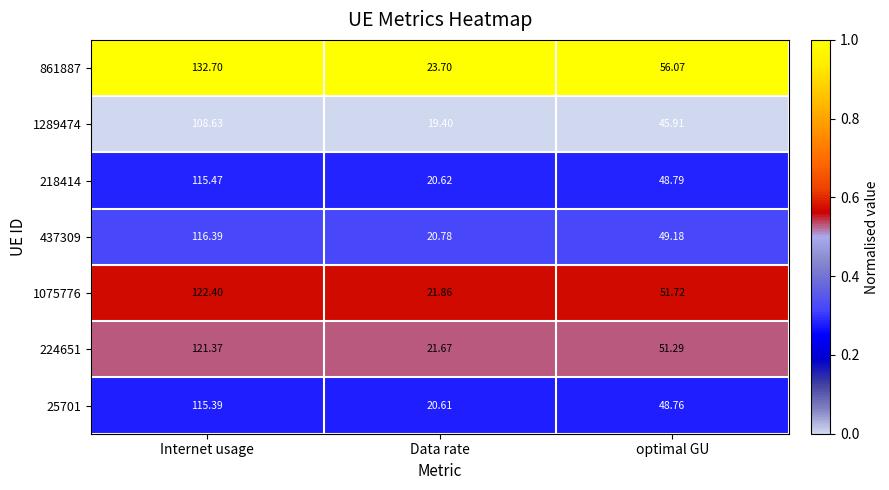

Is the value of 224651 at Data rate greater than the value of 1289474 at Internet usage?

No